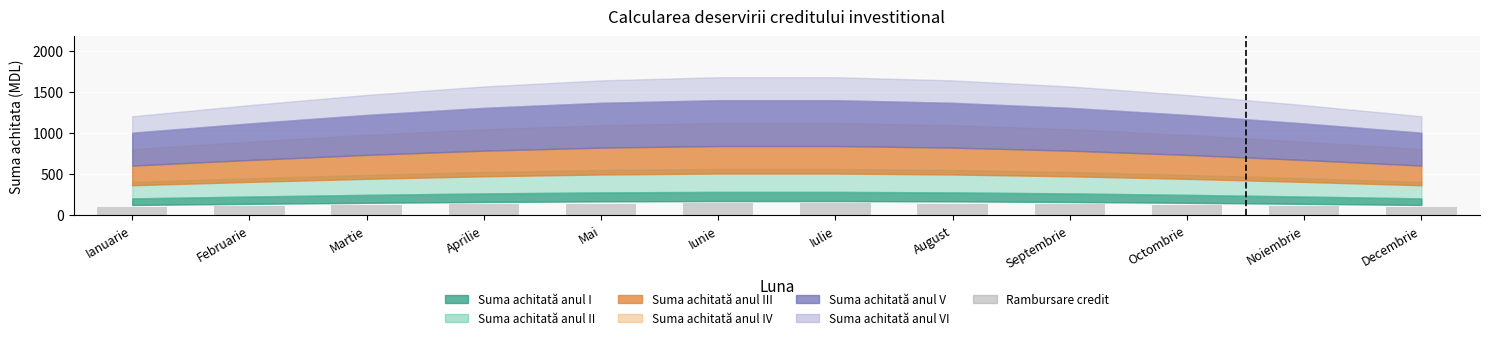

What is the approximate value at Octombrie?

121.6